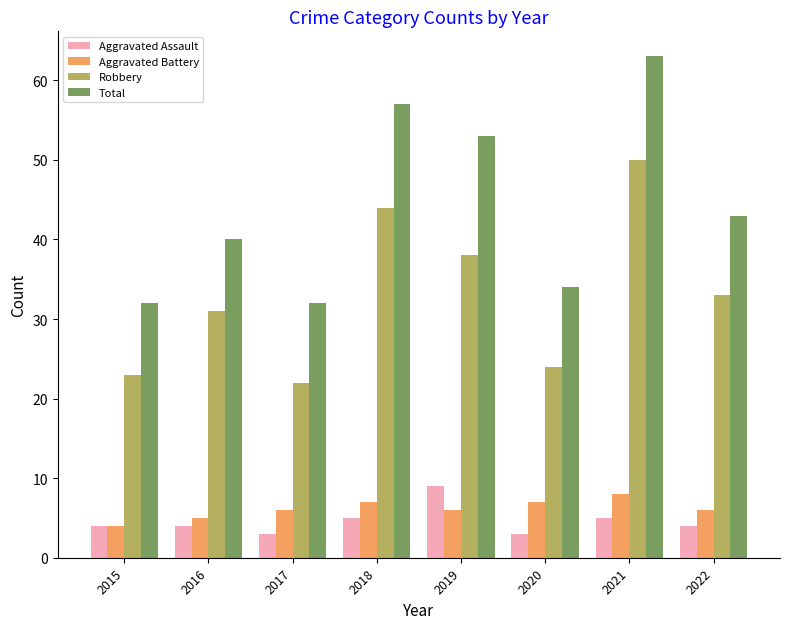

The Robbery series shows 13 at 2020. True or false?

False